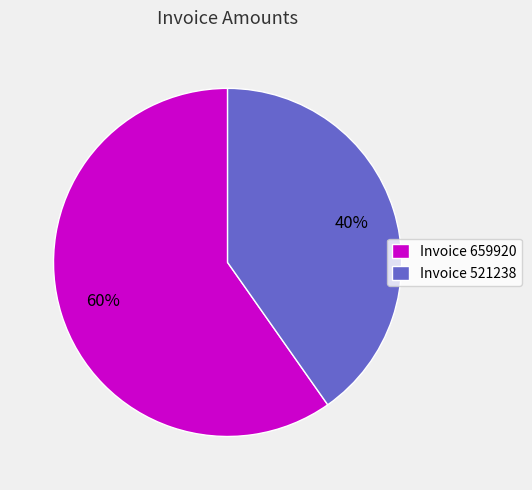

What percentage is the Invoice 659920 slice, to the nearest percent?

60%